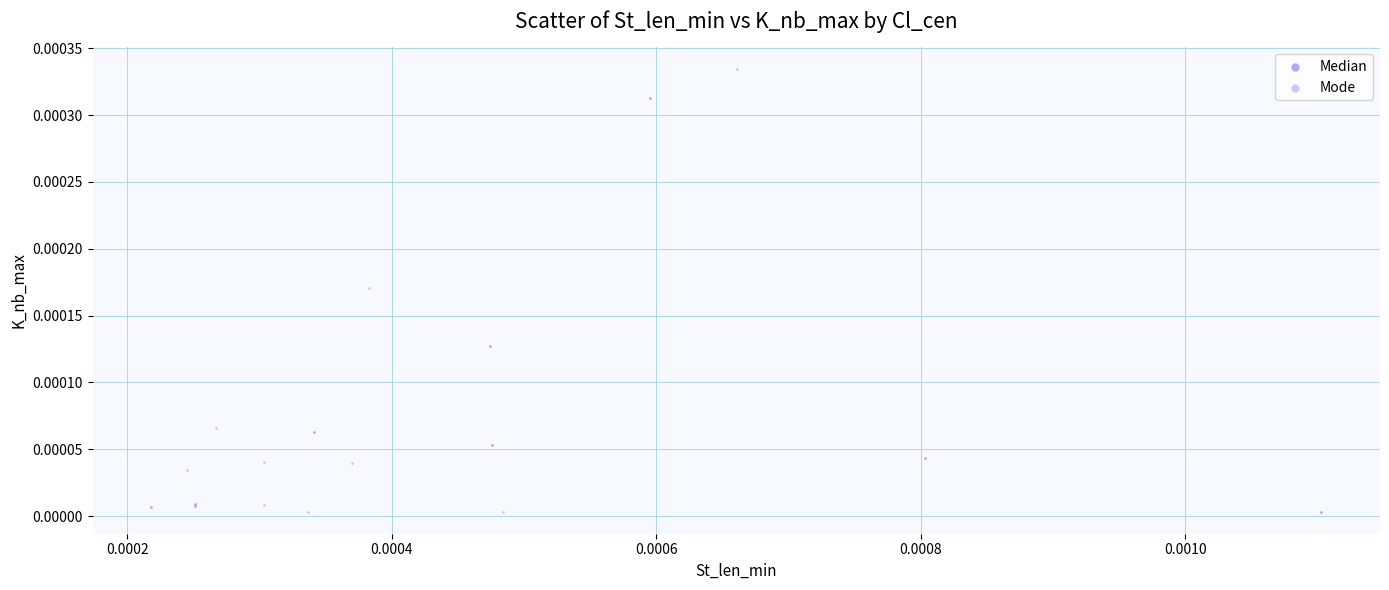

Which series reaches the maximum Y coordinate?

Mode